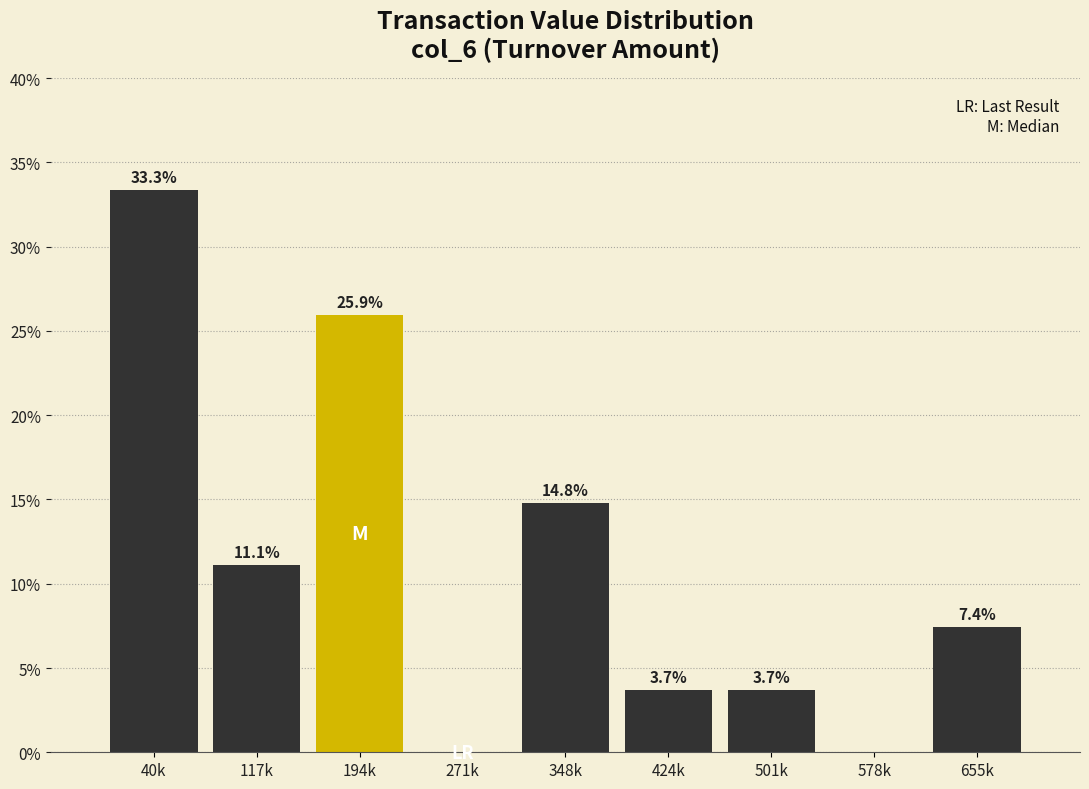

Reading left to right, list all the values displayed in this chart.

40k=33.3	117k=11.1	194k=25.9	271k=0.0	348k=14.8	424k=3.7	501k=3.7	578k=0.0	655k=7.4